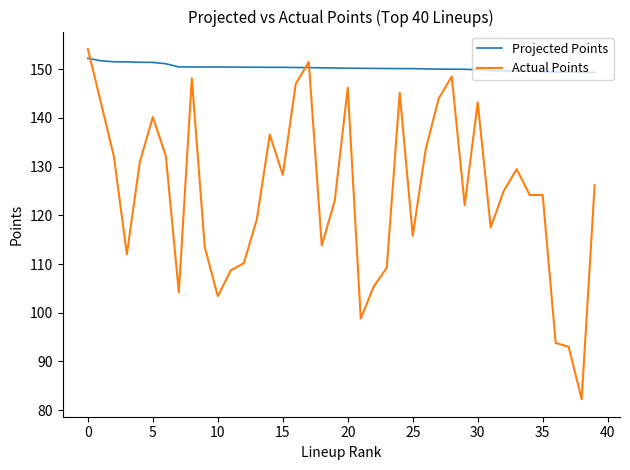

True or false: Projected Points and Actual Points cross at least once.

True